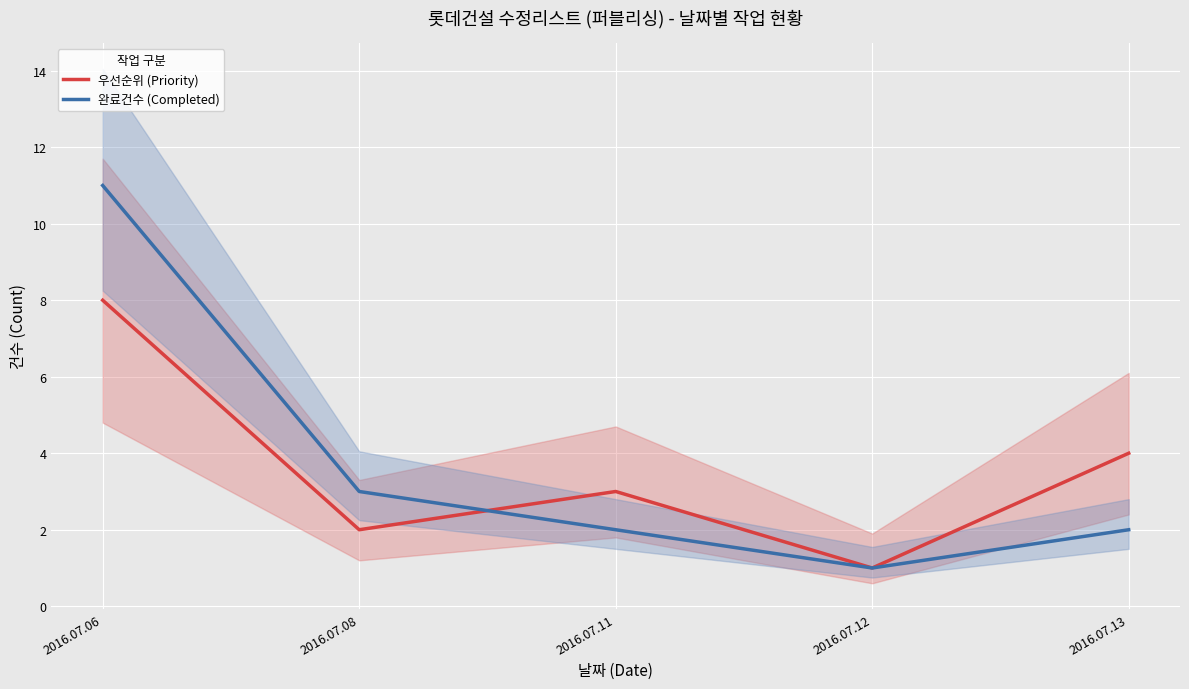

What is the value of the 완료건수 (Completed) point at the 1st from the left?

11